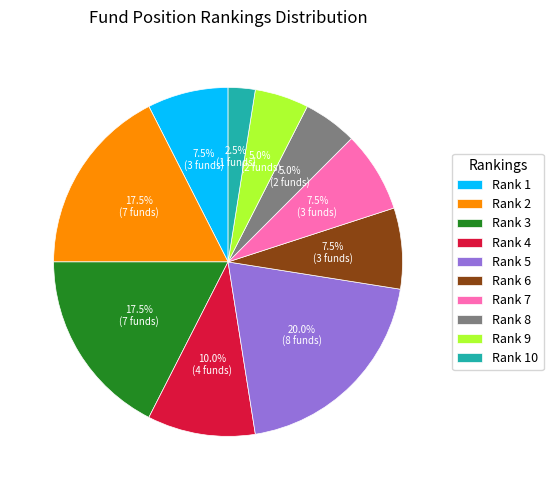

What is the total percentage of Rank 2 and Rank 8?

22.5%